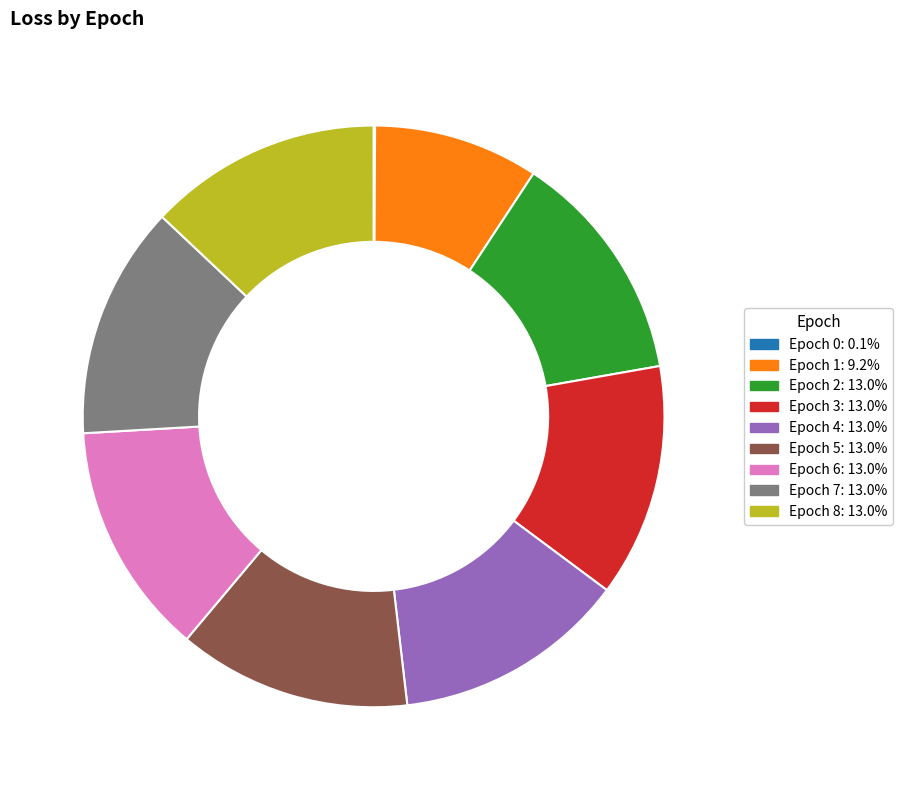

Approximately how many times larger is the value at Epoch 5: 13.0% compared to Epoch 8: 13.0%?

1.0